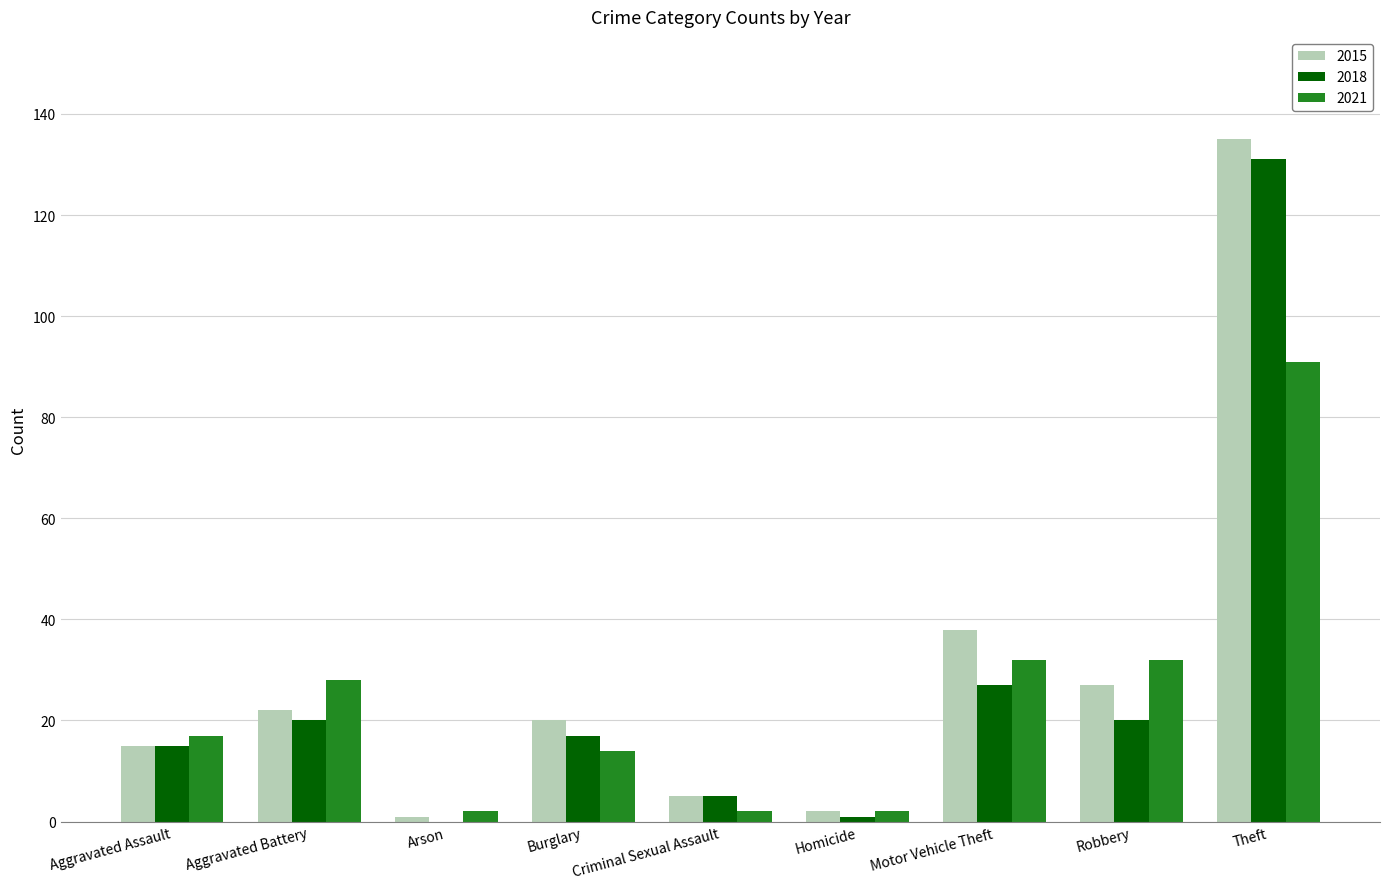

Which label corresponds to the largest value in the chart?

Theft